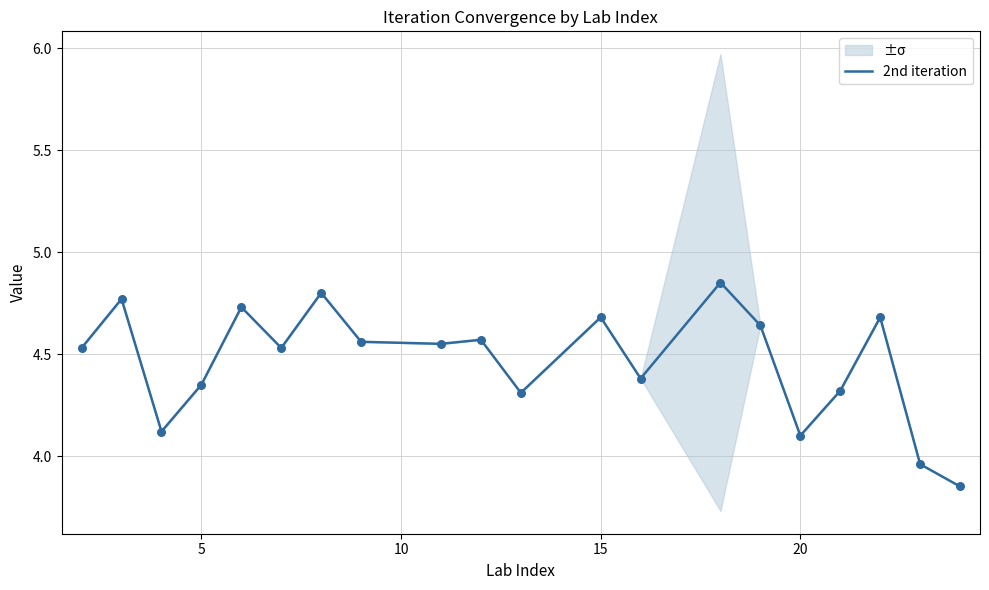

Is it true that 2nd iteration equals 3.0 at 5?

False